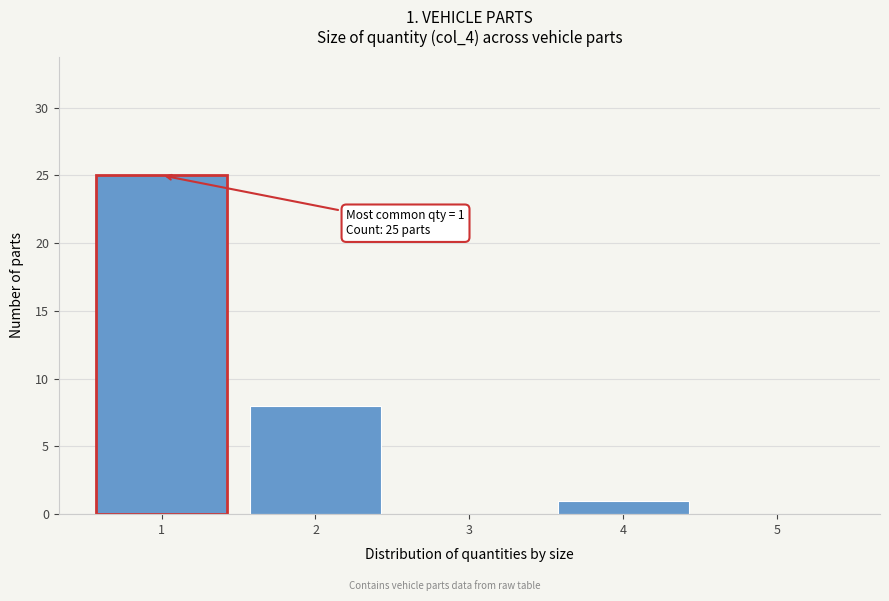

Reading left to right, transcribe all the data shown in this chart.

1=25	2=8	3=0	4=1	5=0